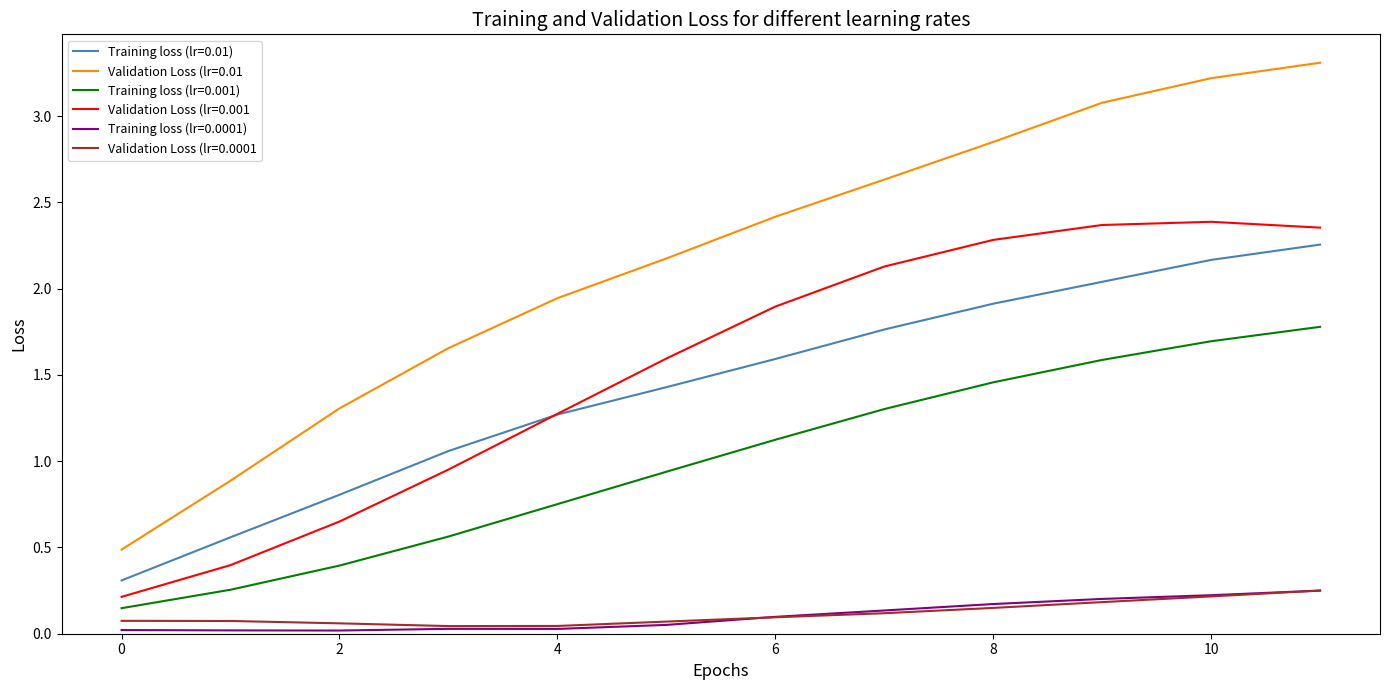

What is the maximum value shown in the chart?

3.3